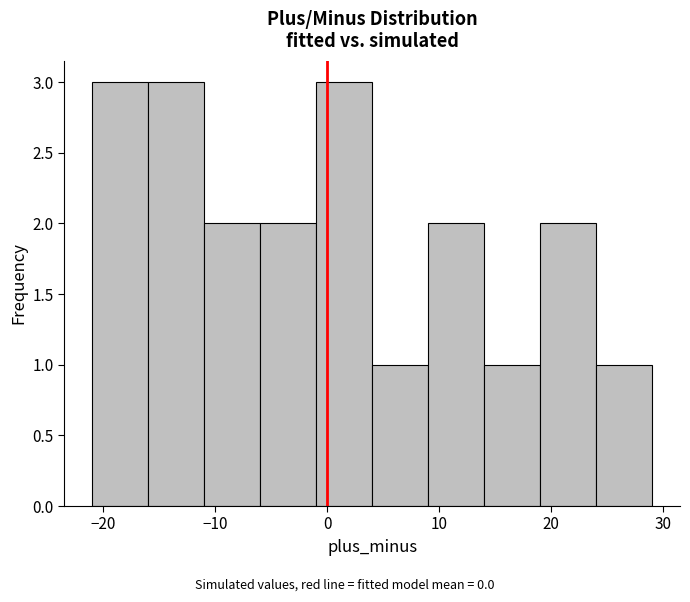

Reading left to right, transcribe this chart: for each bar, give the range it covers on the x-axis and its height. The values are not printed on the chart, so give them approximately, as read against the axis.

-21 to -16: 3
-16 to -11: 3
-11 to -6: 2
-6 to -1: 2
-1 to 4: 3
4 to 9: 1
9 to 14: 2
14 to 19: 1
19 to 24: 2
24 to 29: 1